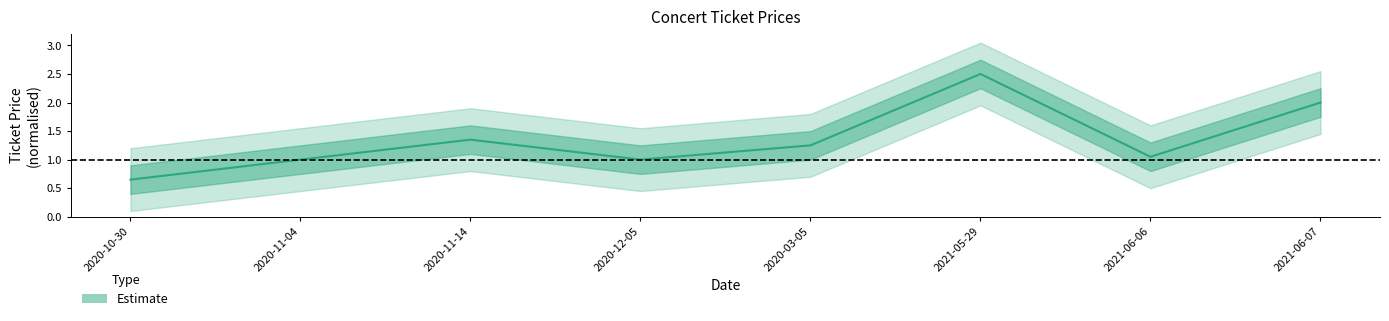

True or false: there are more than 1 points higher than both neighbors.

True